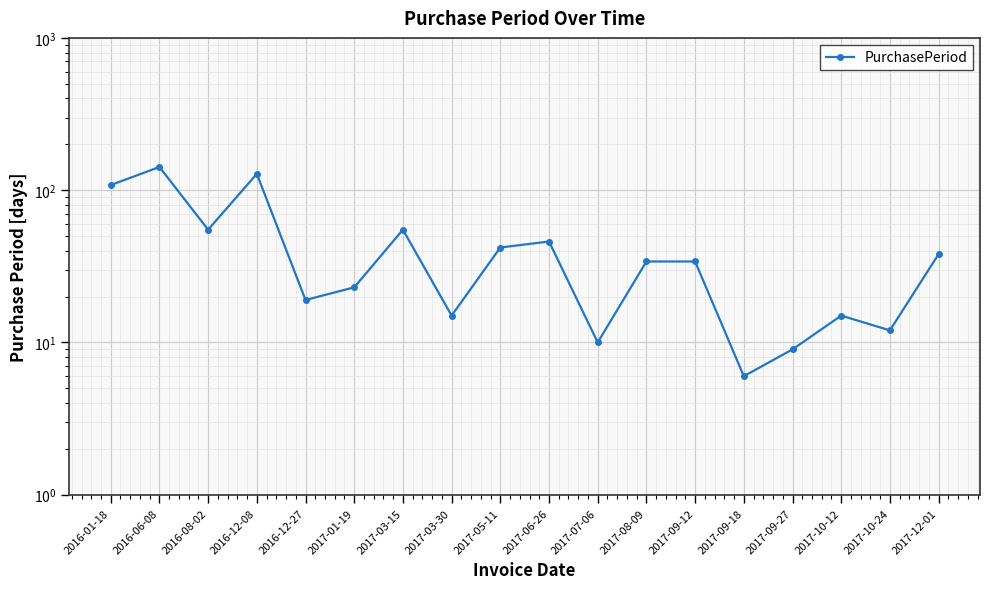

True or false: the data shows 55 at 2016-08-02.

True